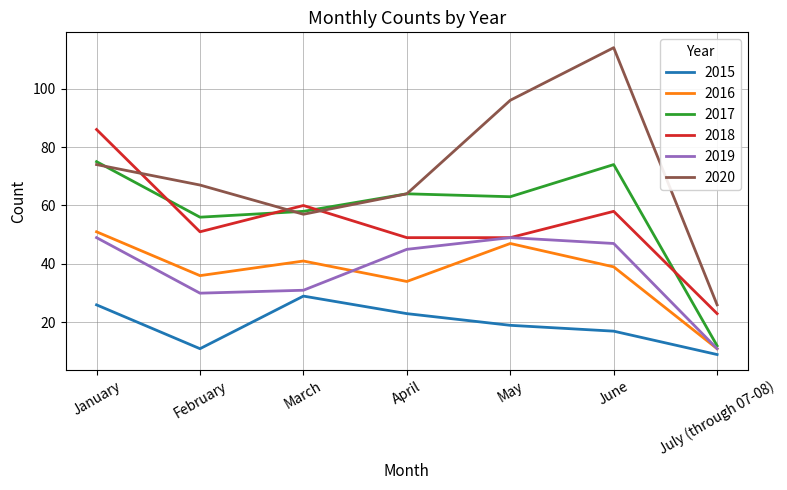

Reading left to right, list all the values displayed in this chart.

2015: 26	11	29	23	19	17	9
2016: 51	36	41	34	47	39	11
2017: 75	56	58	64	63	74	12
2018: 86	51	60	49	49	58	23
2019: 49	30	31	45	49	47	11
2020: 74	67	57	64	96	114	26